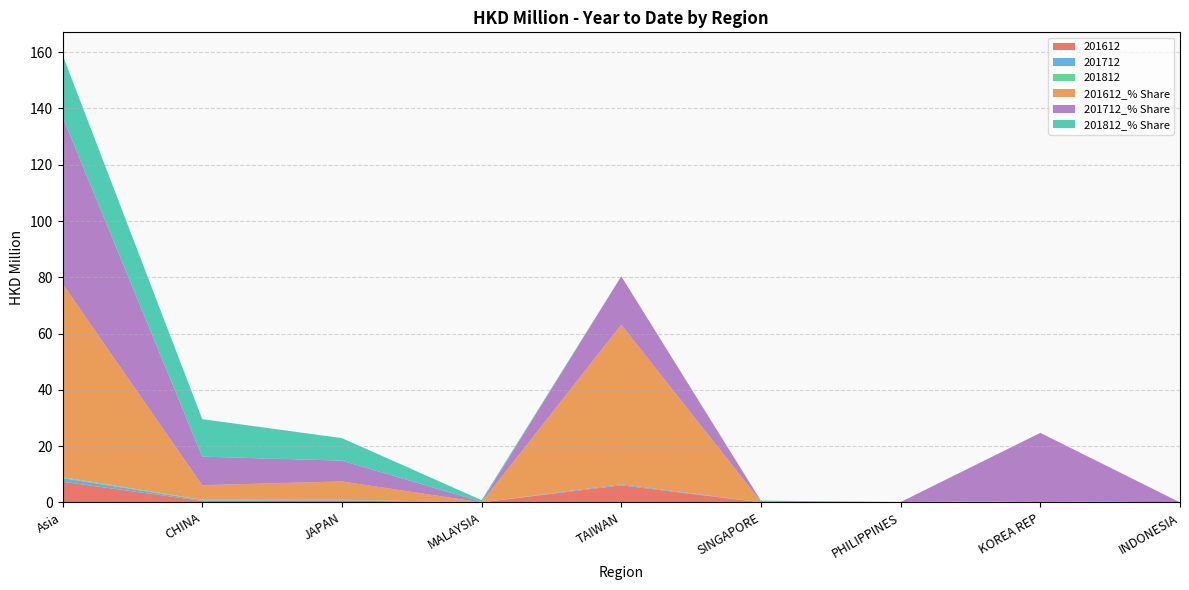

Reading left to right, extract all data points from this chart.

201612: Asia=7.3	CHINA=0.6	JAPAN=0.7	MALAYSIA=0.0	TAIWAN=6.1	SINGAPORE=0.0	PHILIPPINES=0.0	KOREA REP=0.0	INDONESIA=0.0
201712: Asia=1.3	CHINA=0.2	JAPAN=0.2	MALAYSIA=0.0	TAIWAN=0.4	SINGAPORE=0.0	PHILIPPINES=0.0	KOREA REP=0.5	INDONESIA=0.0
201812: Asia=0.3	CHINA=0.2	JAPAN=0.1	MALAYSIA=0.0	TAIWAN=0.0	SINGAPORE=0.0	PHILIPPINES=0.0	KOREA REP=0.0	INDONESIA=0.0
201612_% Share: Asia=68.7	CHINA=5.1	JAPAN=6.5	MALAYSIA=0.0	TAIWAN=56.7	SINGAPORE=0.2	PHILIPPINES=0.1	KOREA REP=0.0	INDONESIA=0.0
201712_% Share: Asia=59.3	CHINA=10.2	JAPAN=7.4	MALAYSIA=0.2	TAIWAN=17.2	SINGAPORE=0.2	PHILIPPINES=0.0	KOREA REP=24.2	INDONESIA=0.0
201812_% Share: Asia=22.1	CHINA=13.3	JAPAN=8.0	MALAYSIA=0.6	TAIWAN=0.0	SINGAPORE=0.2	PHILIPPINES=0.0	KOREA REP=0.0	INDONESIA=0.0